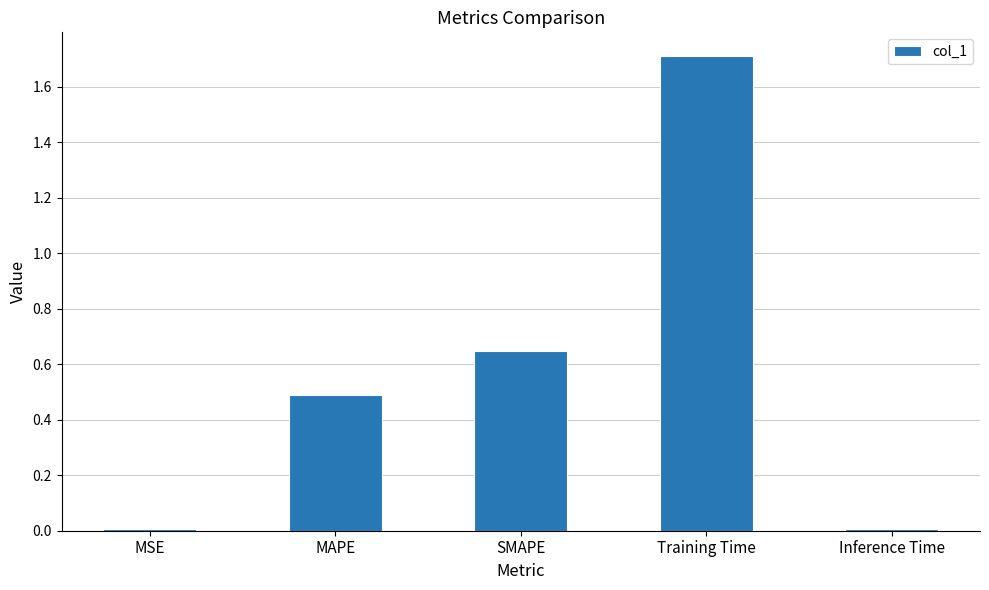

What is the difference between the maximum and minimum values?

1.7